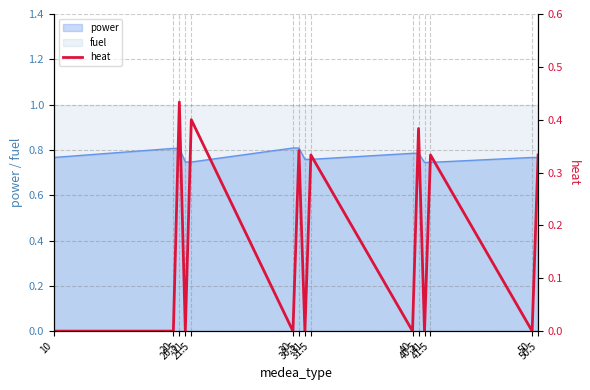

Is it true that the value at 31.5 is 0.5?

False